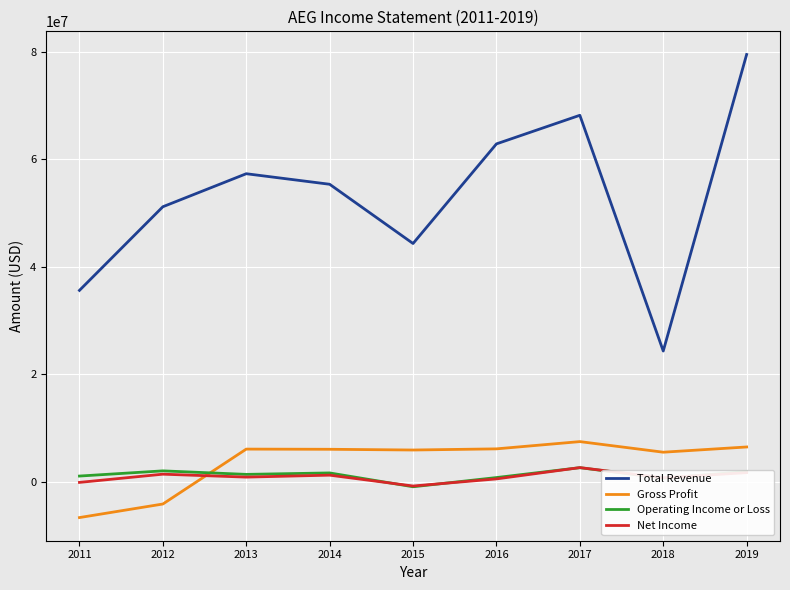

Does the chart display data point markers on the line(s)?

No